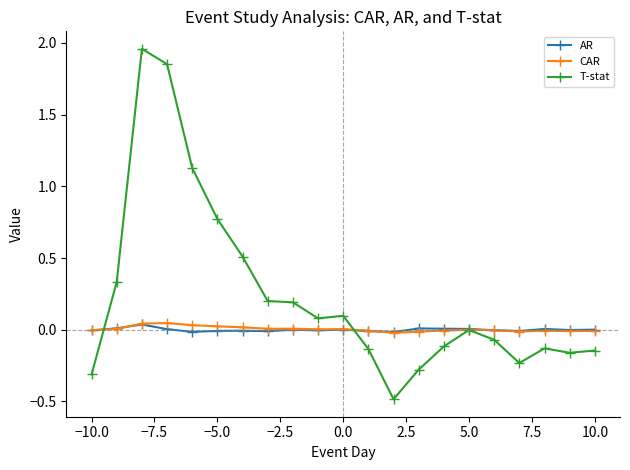

True or false: CAR has more than 2 points higher than both neighbors.

True